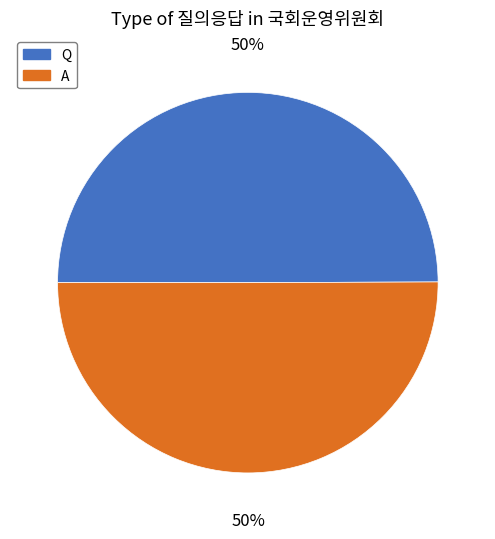

To the nearest percent, what is the combined percentage of A and Q?

100%